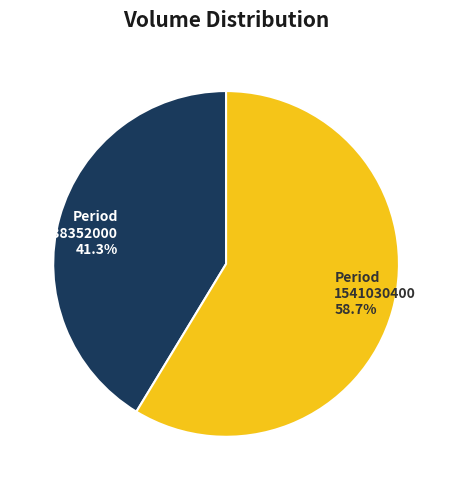

Combined, what portion of the pie is 1541030400 and 1538352000?

100.0%